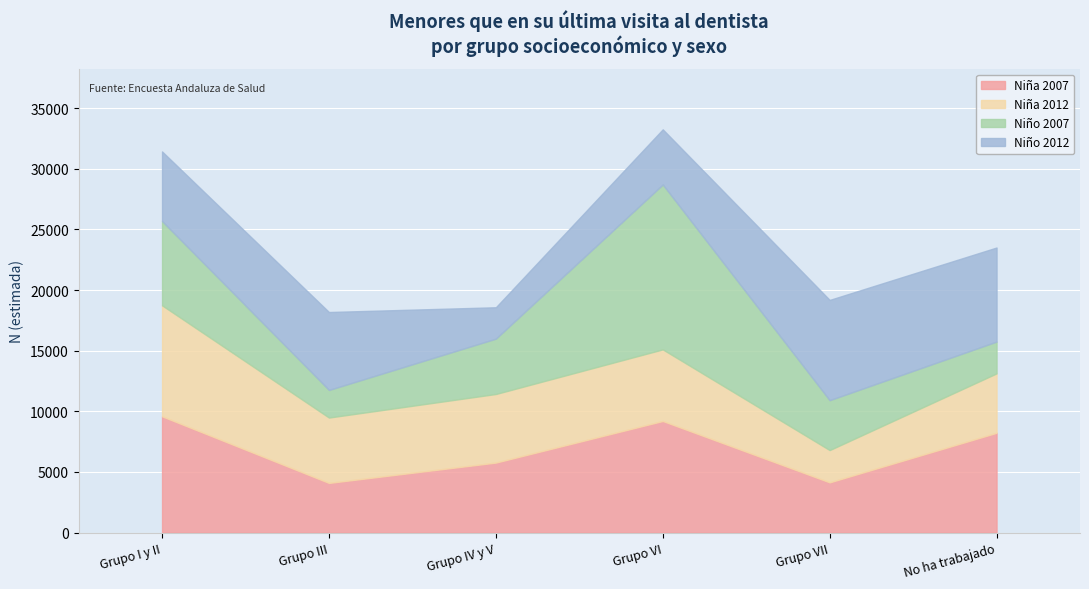

What is the maximum value for Niño 2012?

8272